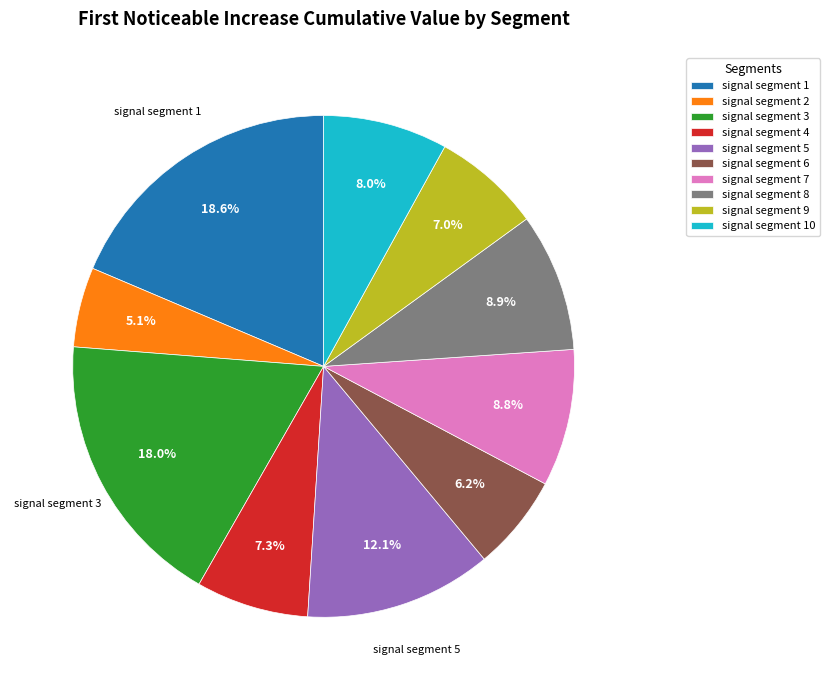

Is there a majority slice in this chart?

No